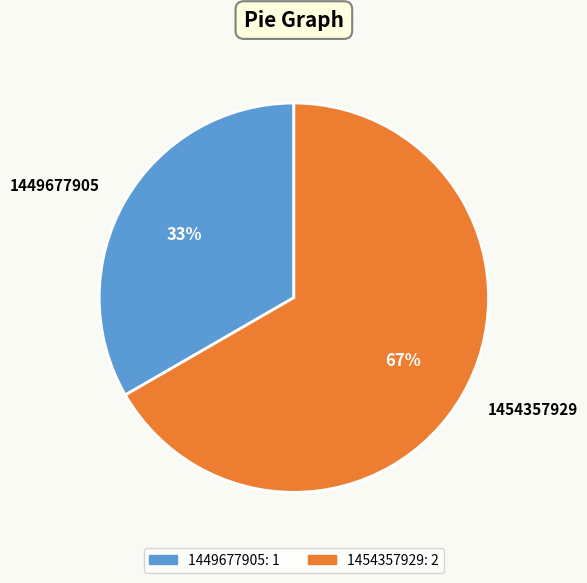

To the nearest percent, what is the average slice percentage?

50%